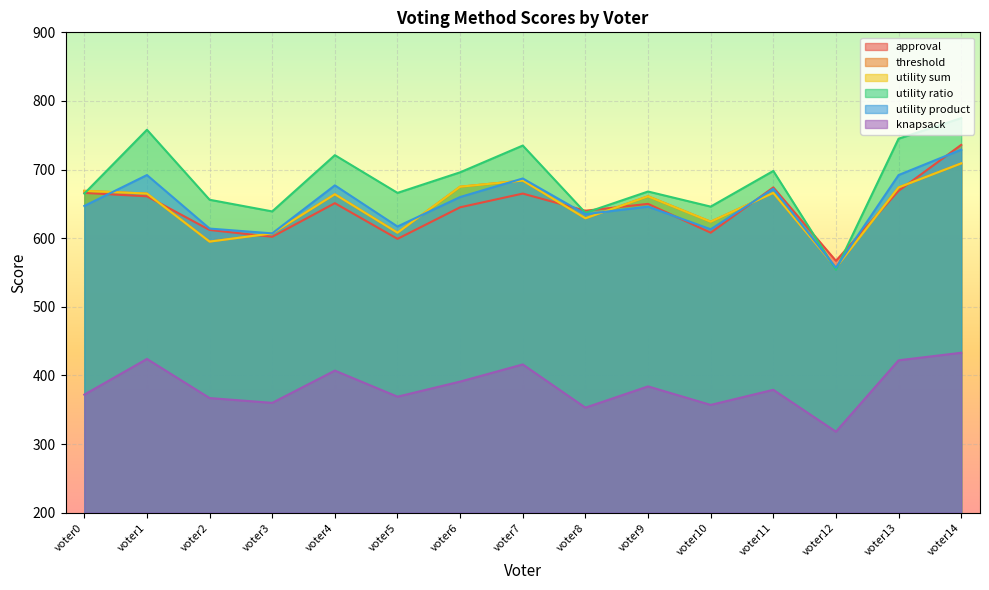

What is the difference between the maximum and minimum values in the utility ratio series?

221